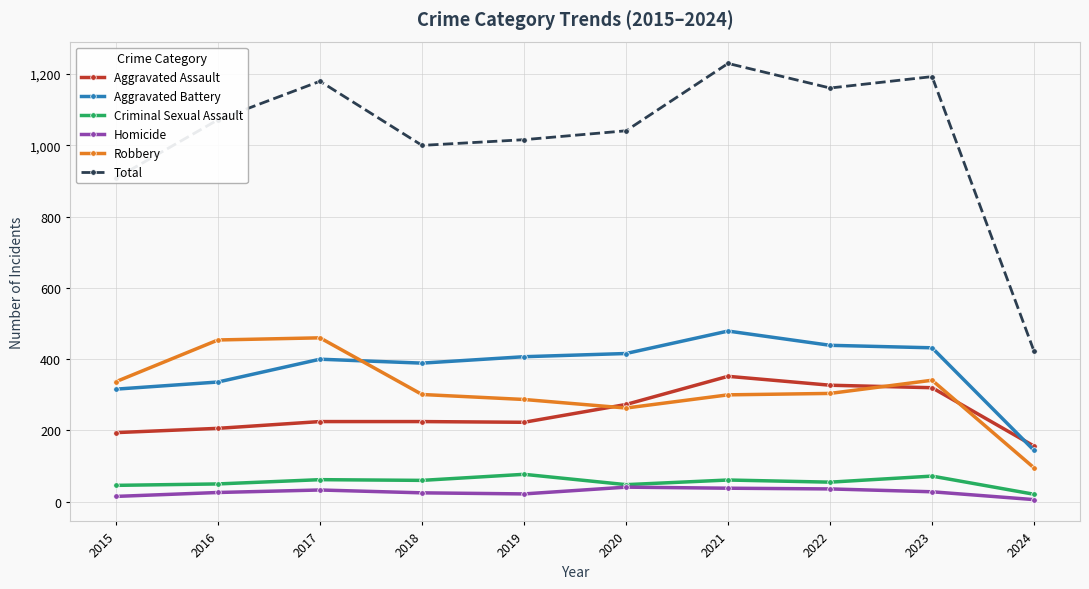

Does the chart have visible grid lines?

Yes